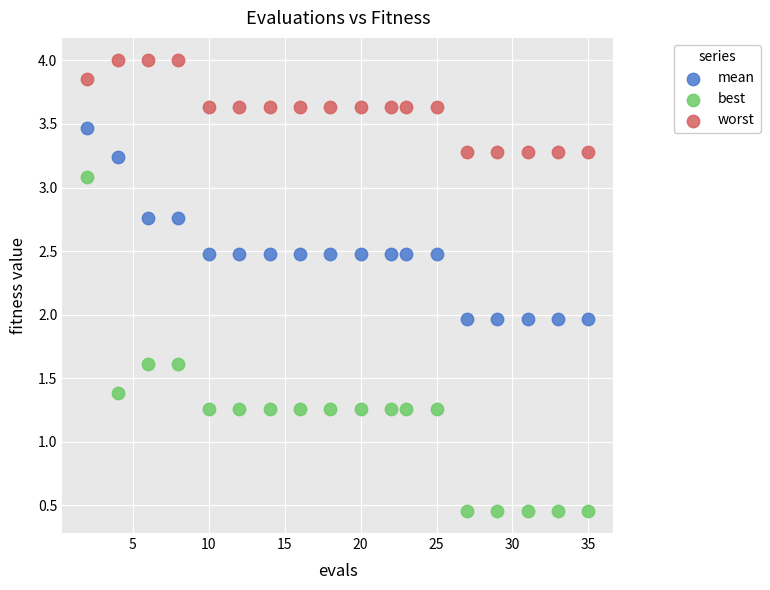

Across all data points, what is the range of X values (max minus min)?

33.0